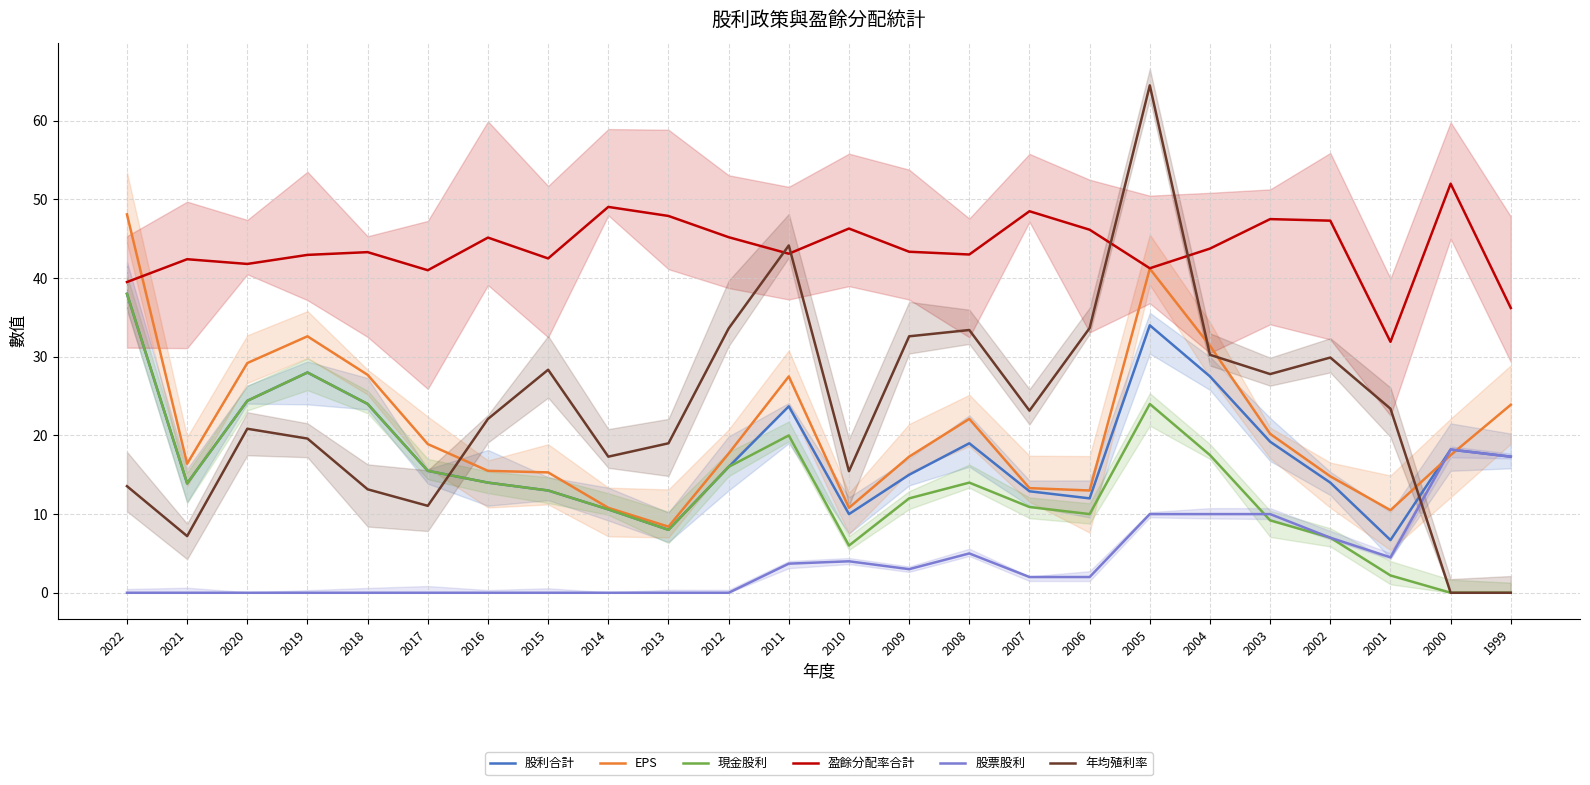

True or false: 股利合計 and EPS intersect in this chart.

True